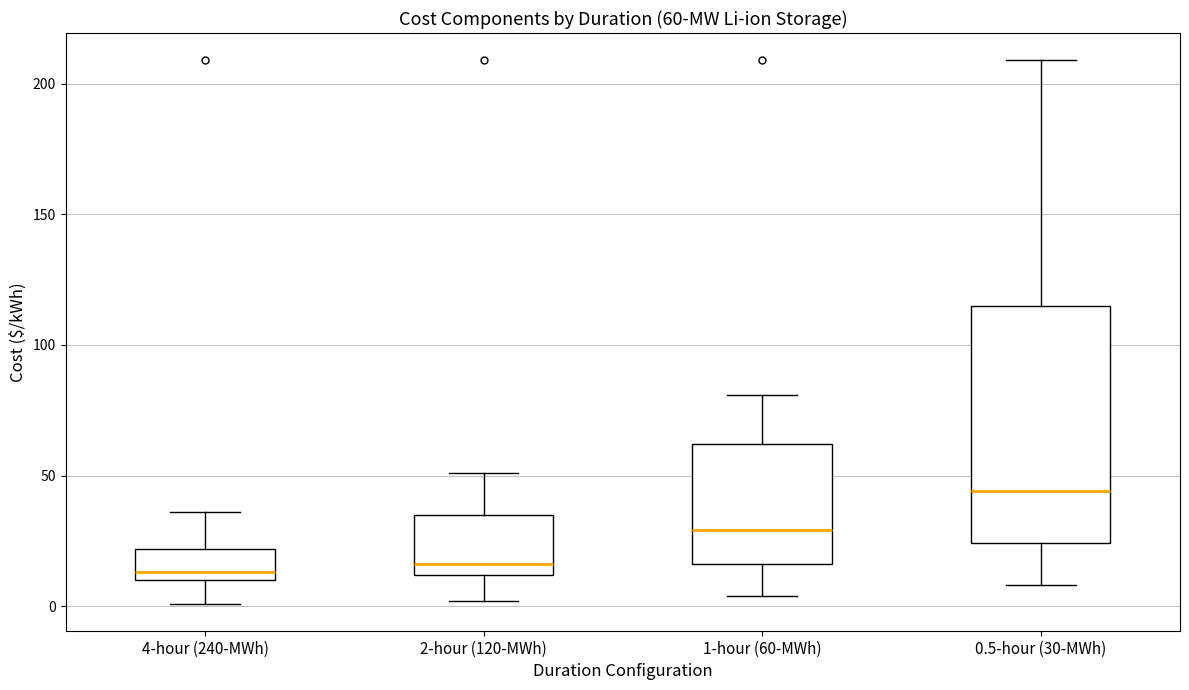

Which box is the tallest, from its lower edge to its upper edge?

0.5-hour (30-MWh)